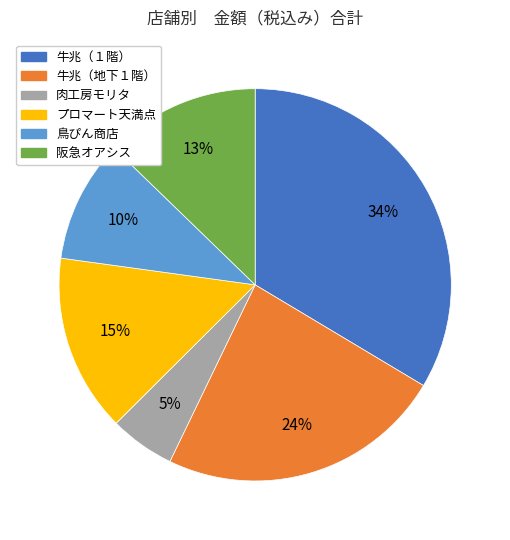

Is 牛兆（地下１階） the majority of the pie?

No